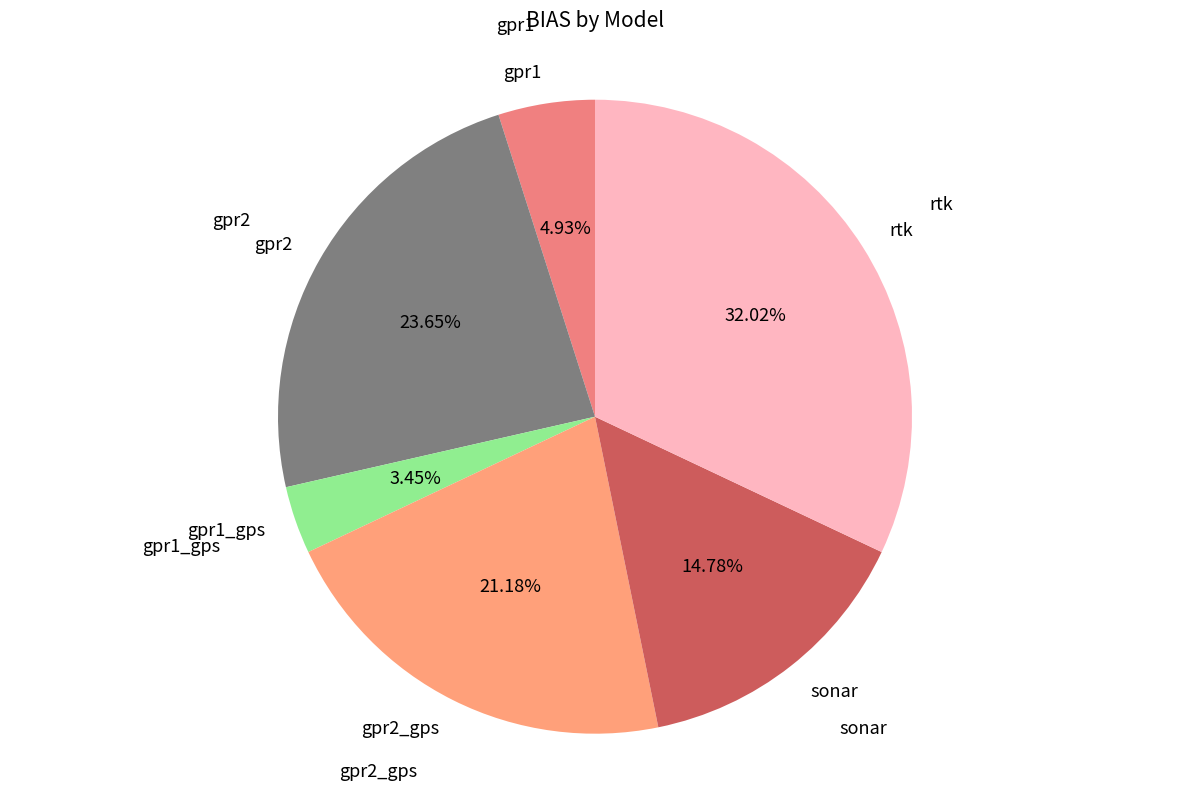

Count the number of slices in the pie.

6